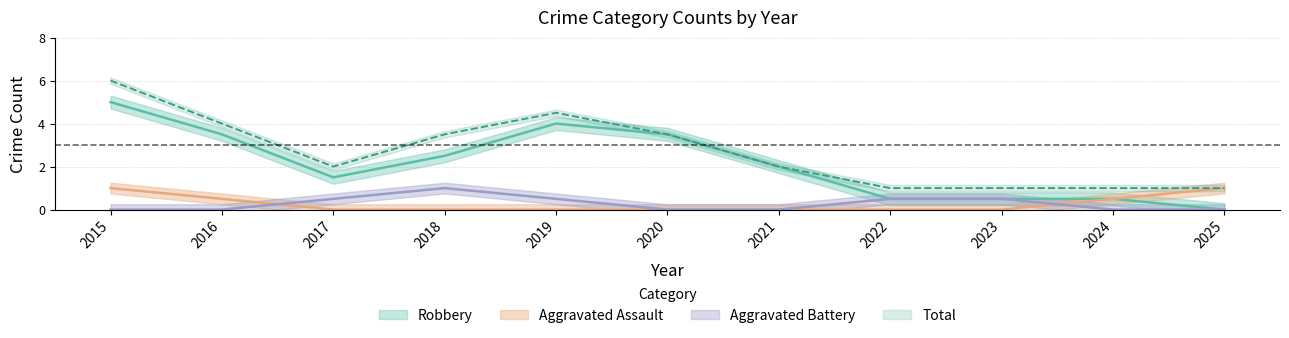

Between 2020 and 2021, which is larger?

2020